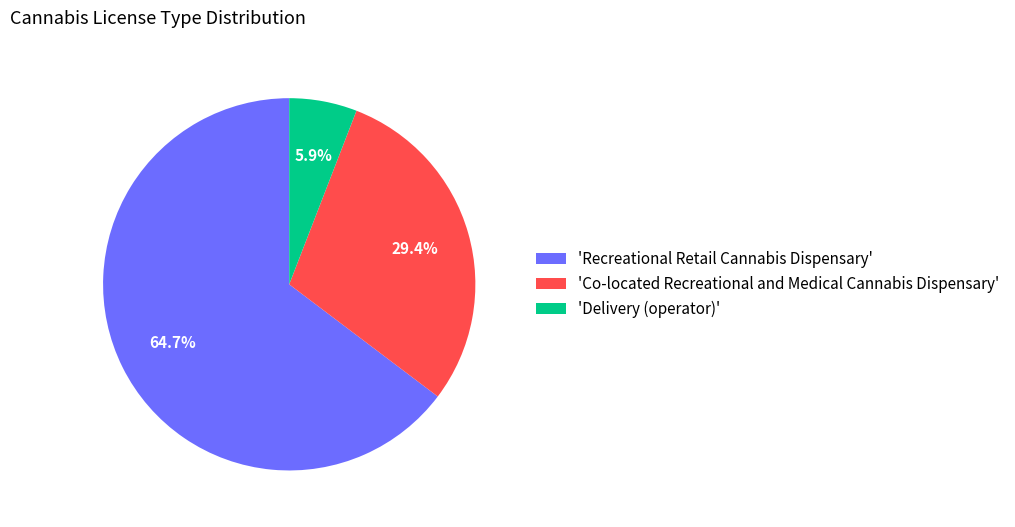

What is the largest slice in the pie chart?

'Recreational Retail Cannabis Dispensary'